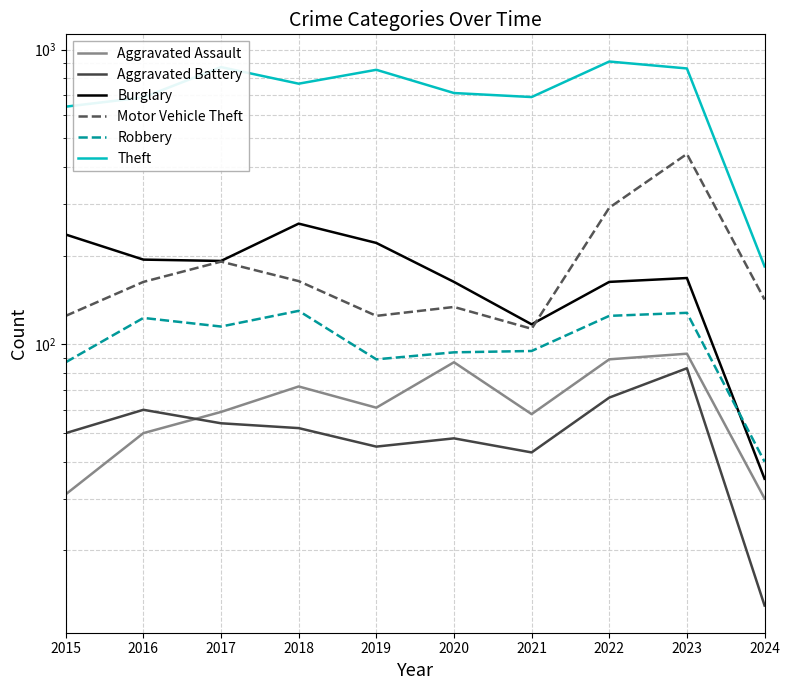

What is the sum of the Burglary values at 2021 and 2017?

309